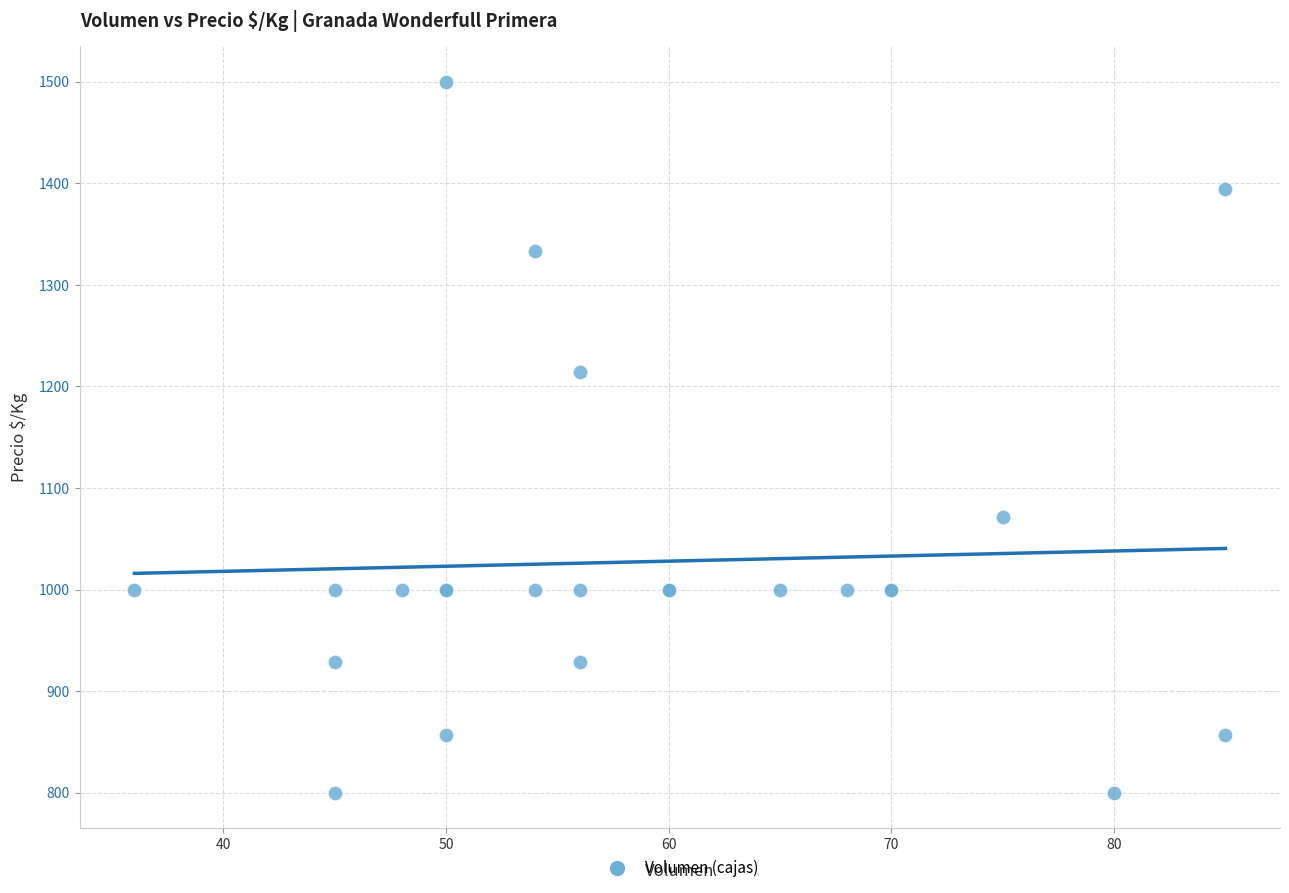

What Y value in the scatter plot is closest to 1150?

1214